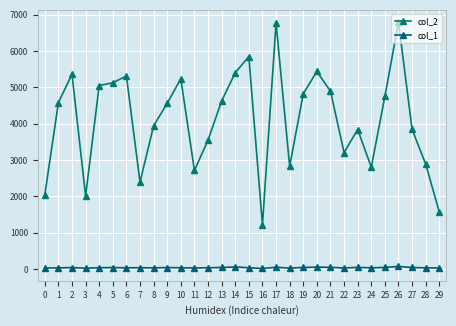

At which category does col_2 reach its first local peak?

2